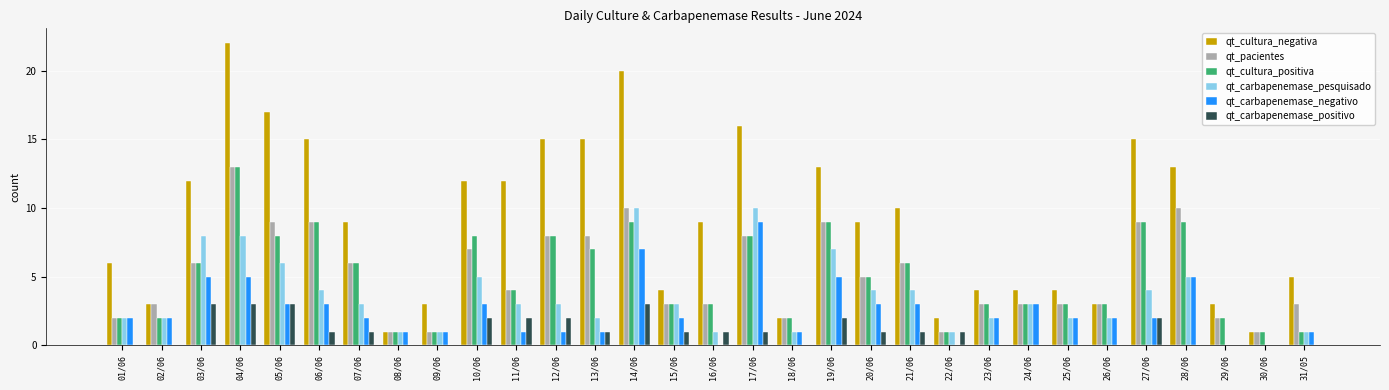

At which category is the sum across all series the highest?

04/06